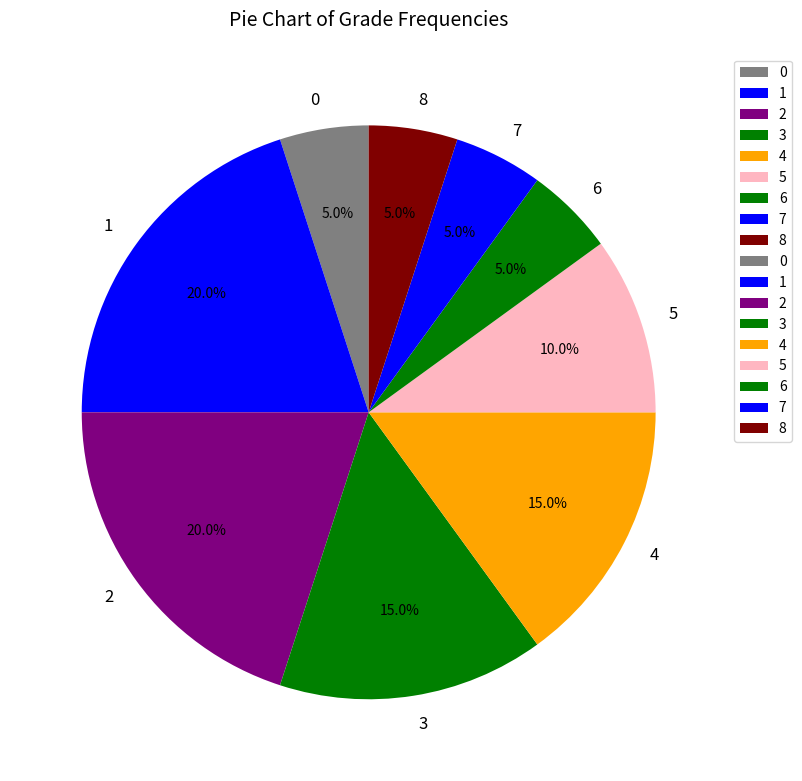

Which has a higher value, 0 or 3?

3